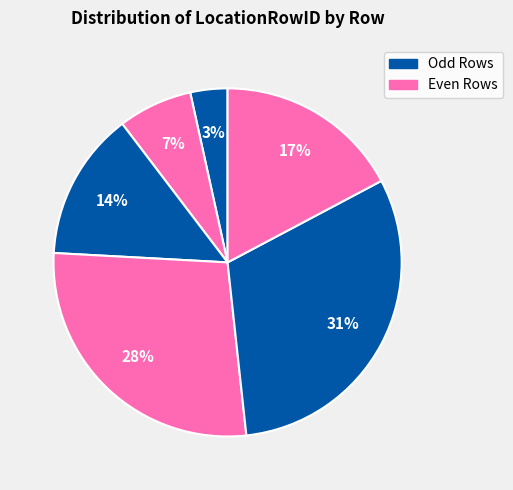

Is there any slice that represents more than half of the pie?

No